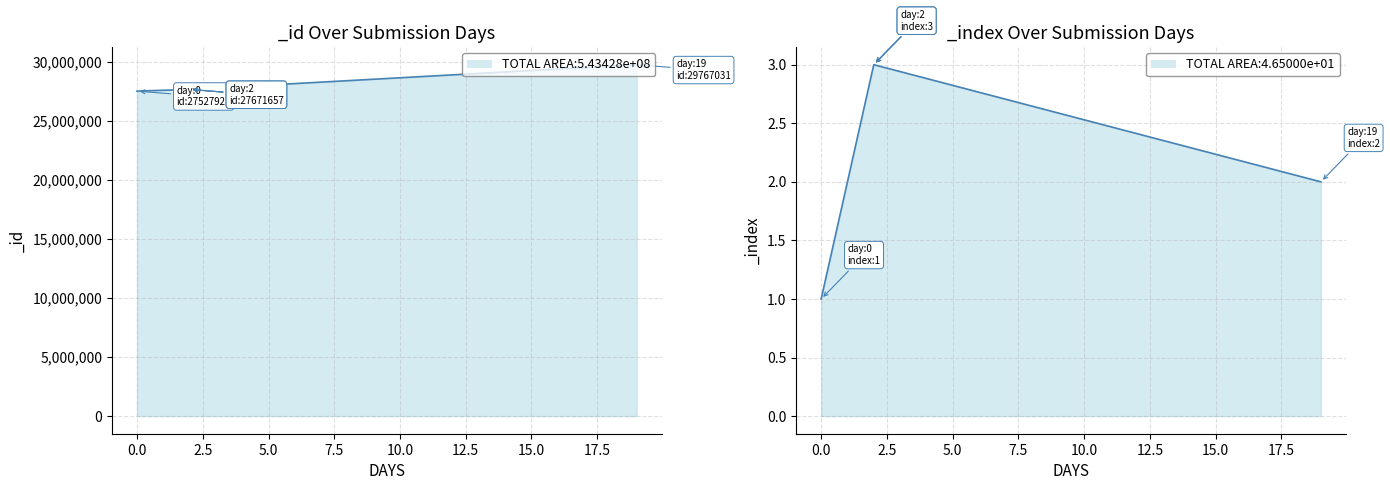

What is the minimum value shown in the chart?

1